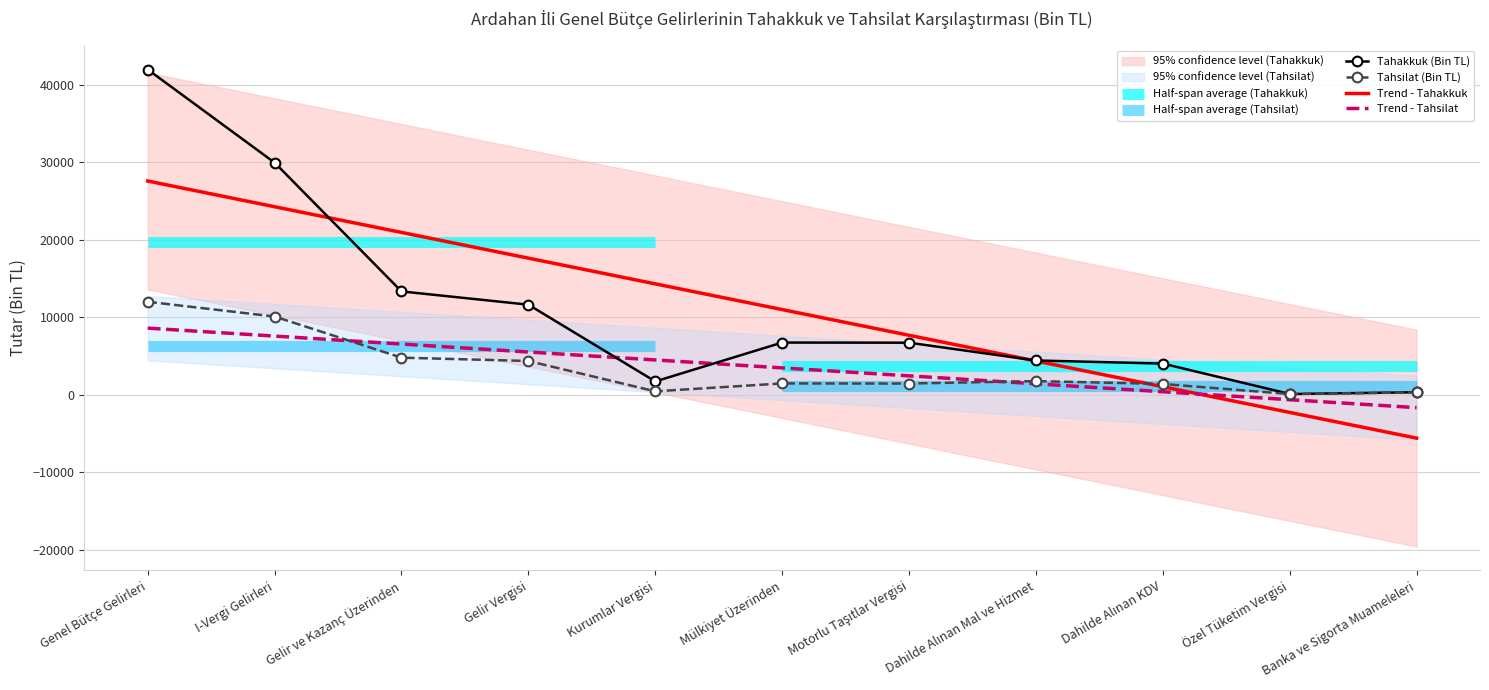

What position from the left is Gelir Vergisi?

4